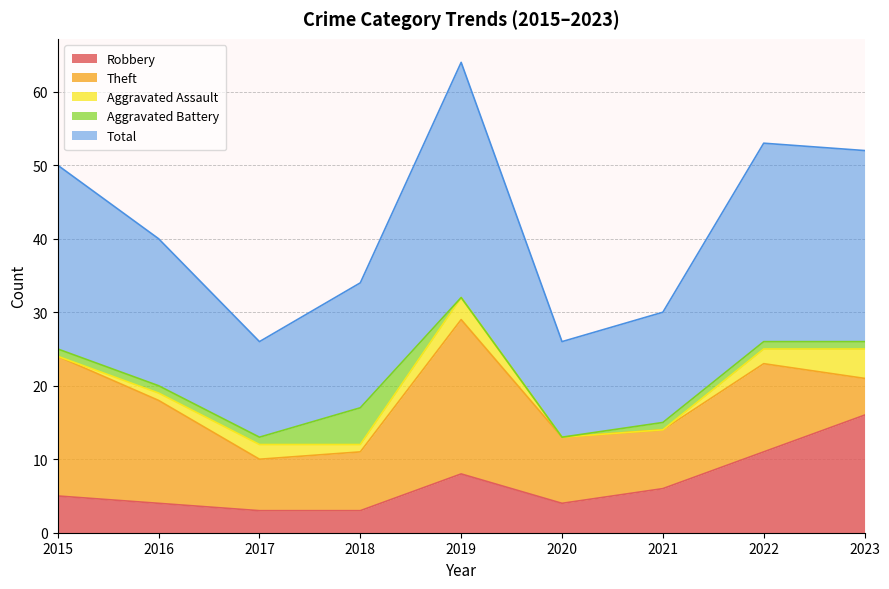

Reading left to right, list all the values displayed in this chart.

Robbery: 5	4	3	3	8	4	6	11	16
Theft: 19	14	7	8	21	9	8	12	5
Aggravated Assault: 0	1	2	1	3	0	0	2	4
Aggravated Battery: 1	1	1	5	0	0	1	1	1
Total: 25	20	13	17	32	13	15	27	26